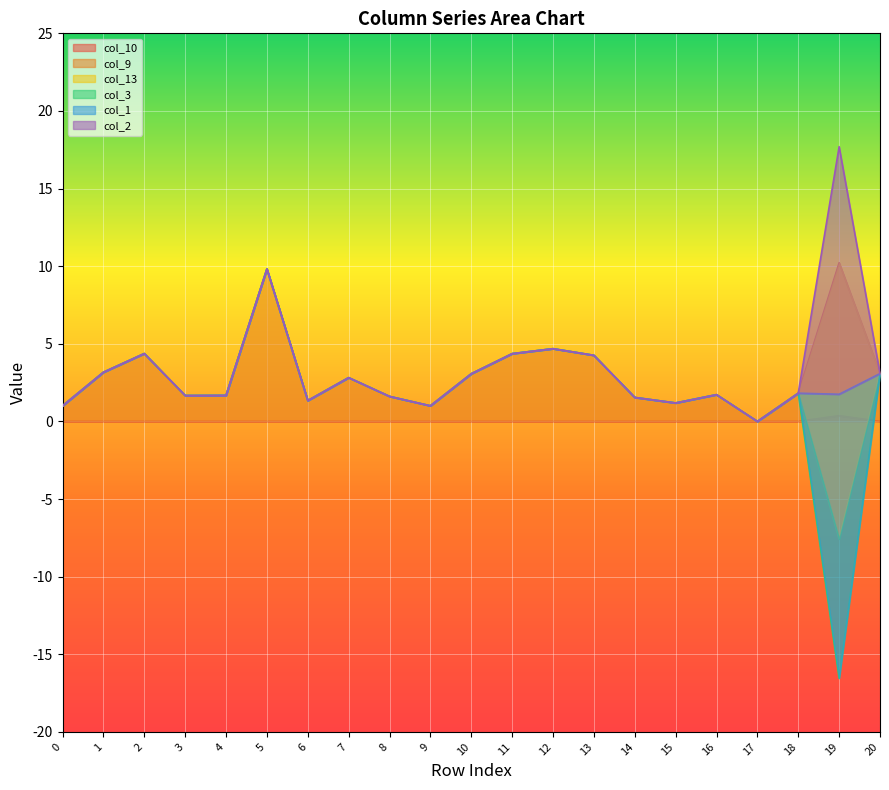

Is it true that col_9 equals 2.9 at 4?

False